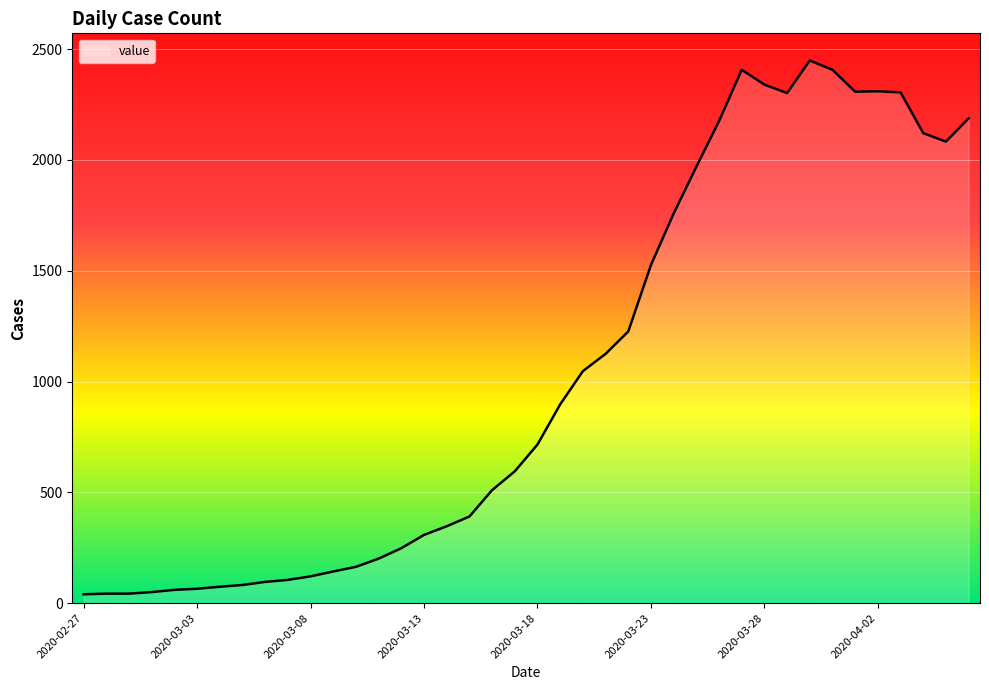

What is the average value?

1034